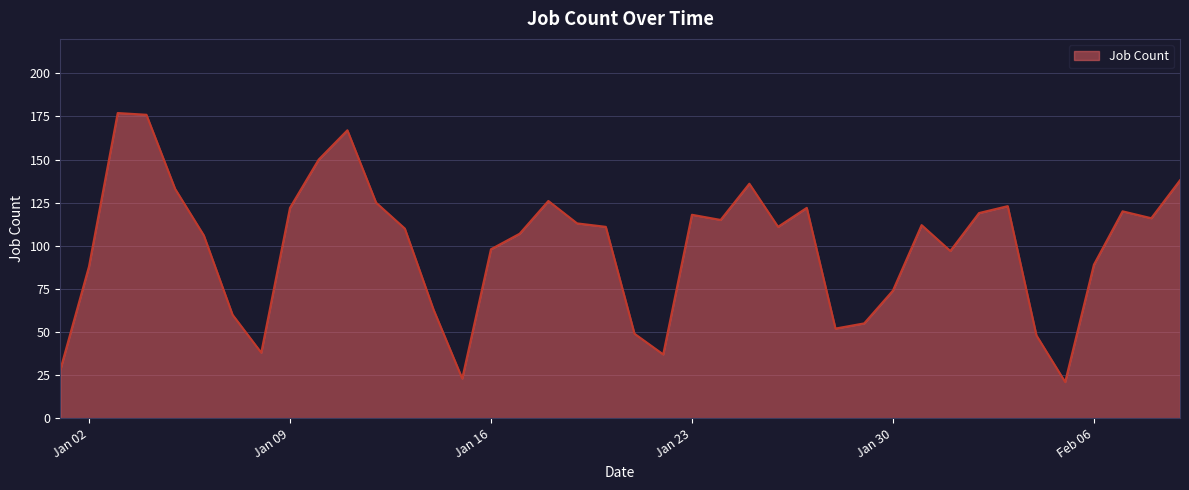

What is the minimum value shown in the chart?

21